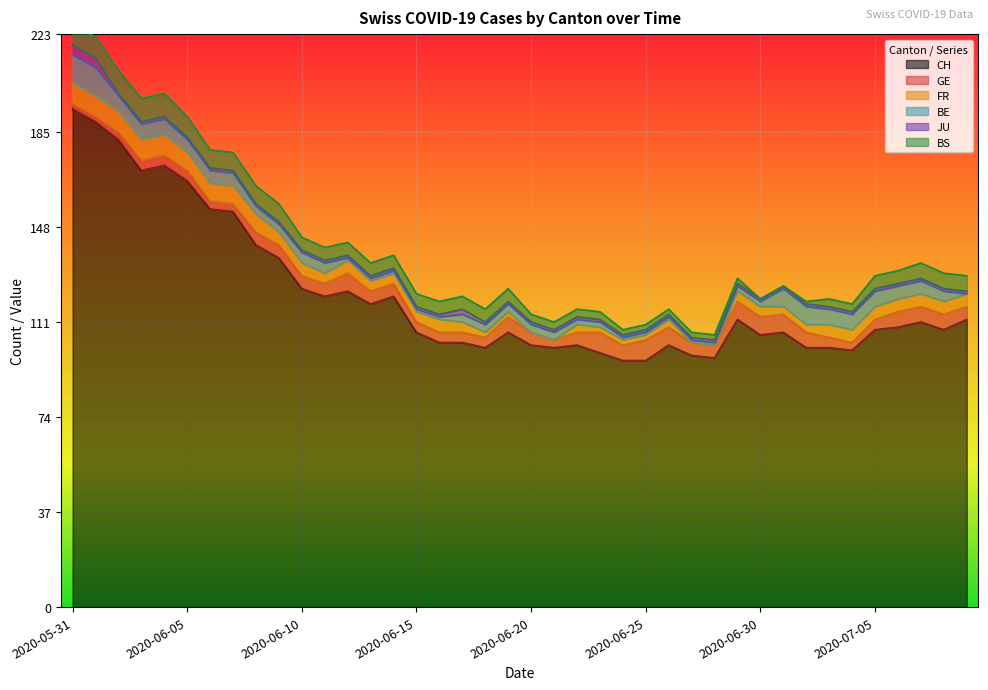

Rank the series at 2020-06-02 from highest to lowest value.

CH, BS, FR, BE, GE, JU